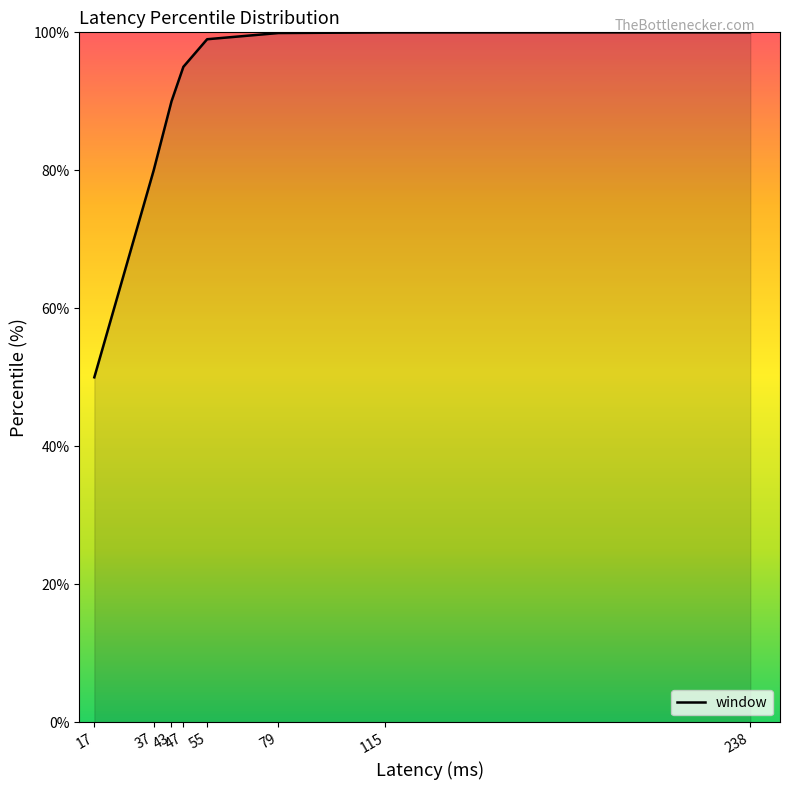

Reading right to left, extract all data points from this chart.

100.0	100.0	100.0	99.9	99.0	95.0	90.0	80.0	50.0